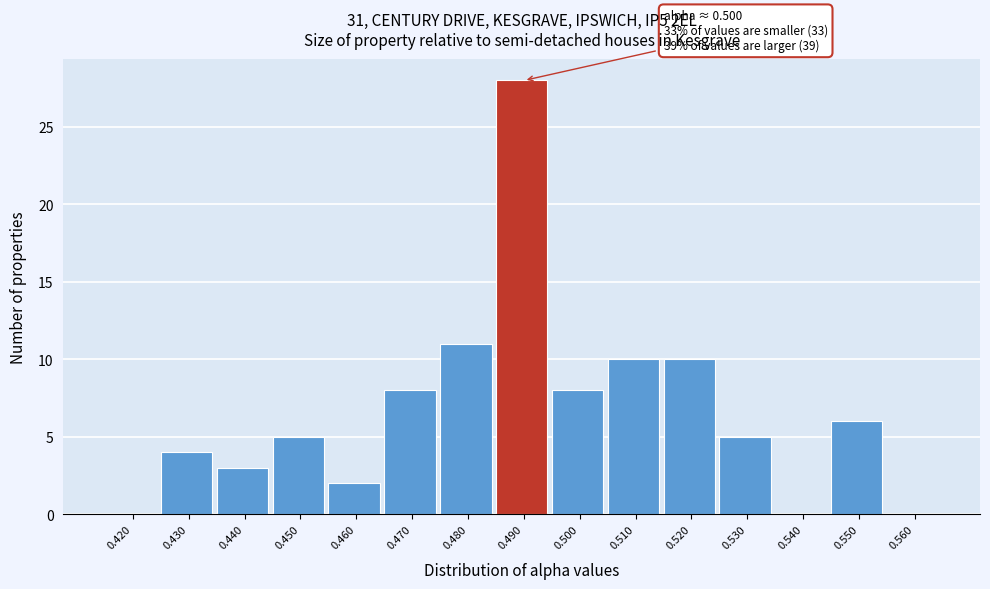

Reading left to right, list all the values displayed in this chart.

0.420=0	0.430=4	0.440=3	0.450=5	0.460=2	0.470=8	0.480=11	0.490=28	0.500=8	0.510=10	0.520=10	0.530=5	0.540=0	0.550=6	0.560=0